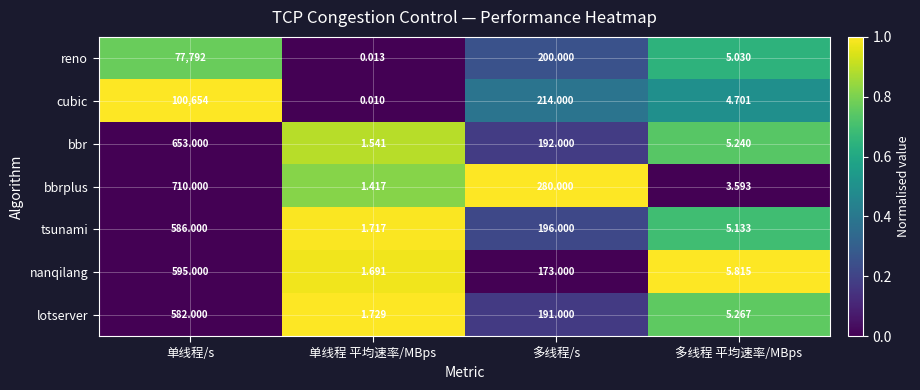

At which label does cubic first exceed 214?

单线程/s